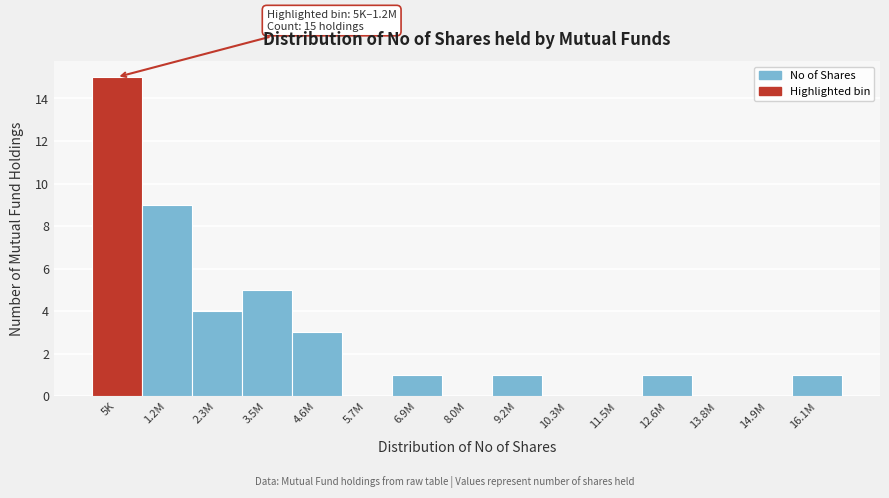

Reading left to right, transcribe all the data shown in this chart.

5K=15	1.2M=9	2.3M=4	3.5M=5	4.6M=3	5.7M=0	6.9M=1	8.0M=0	9.2M=1	10.3M=0	11.5M=0	12.6M=1	13.8M=0	14.9M=0	16.1M=1